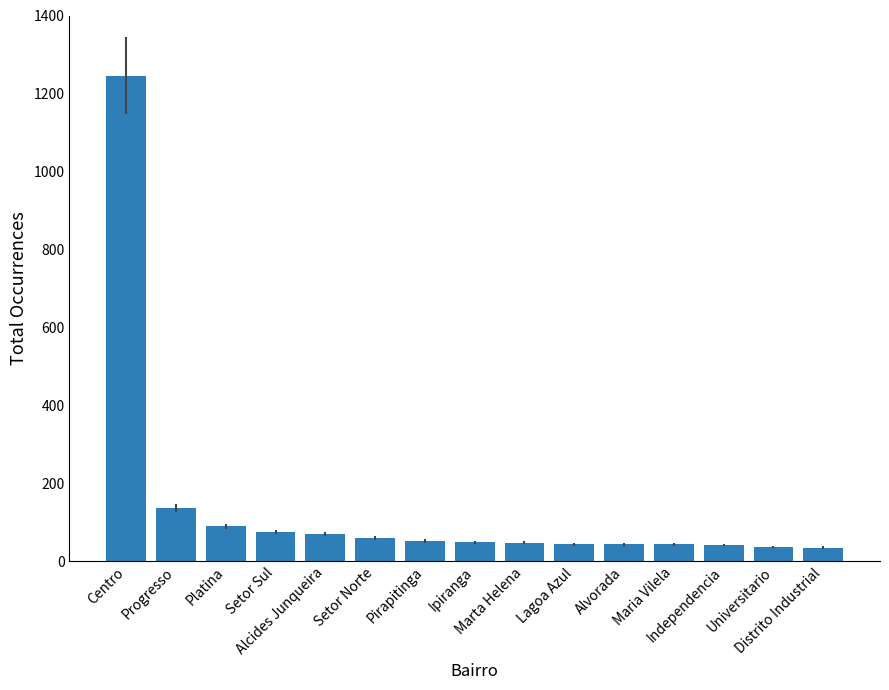

Approximately how many times larger is the value at Maria Vilela compared to Pirapitinga?

0.8